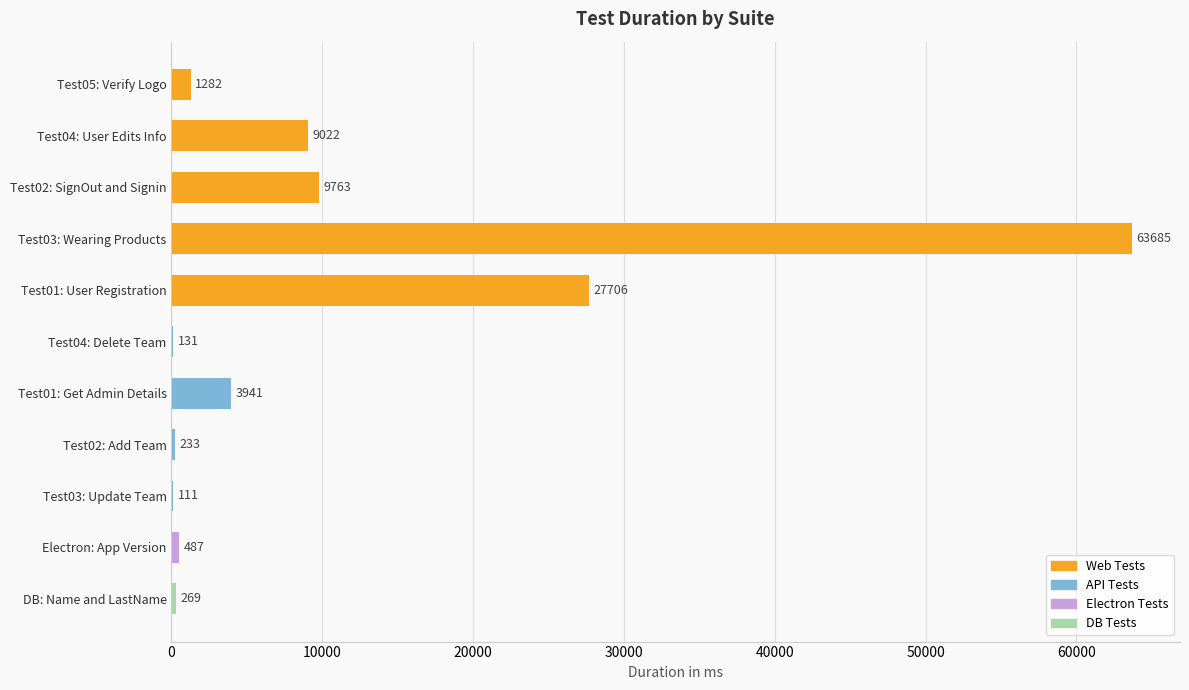

Count the number of categories in the chart.

11